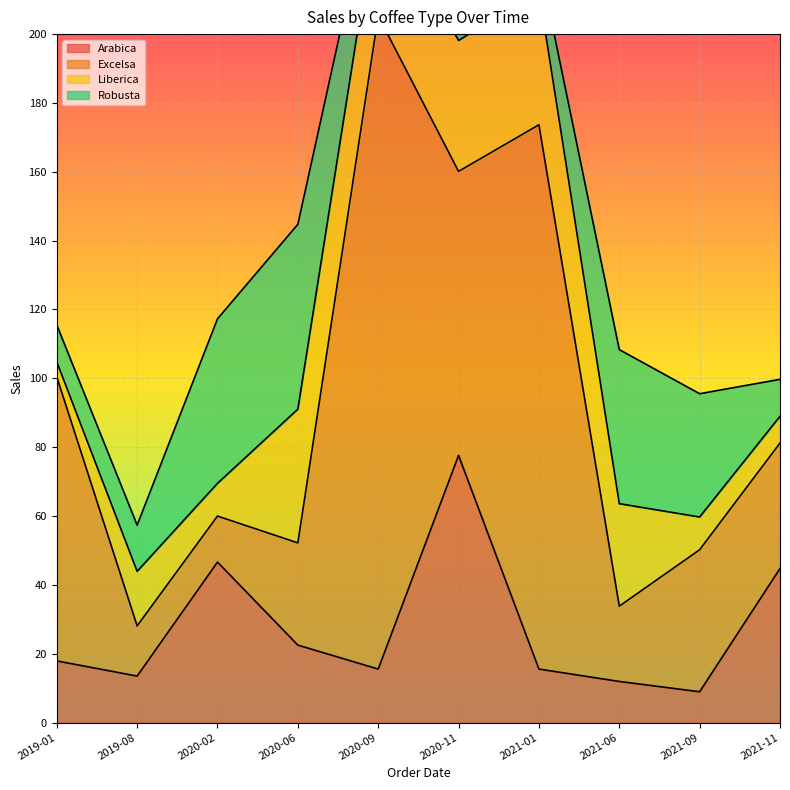

What is the value of the Robusta point at the 9th from the left?

35.8